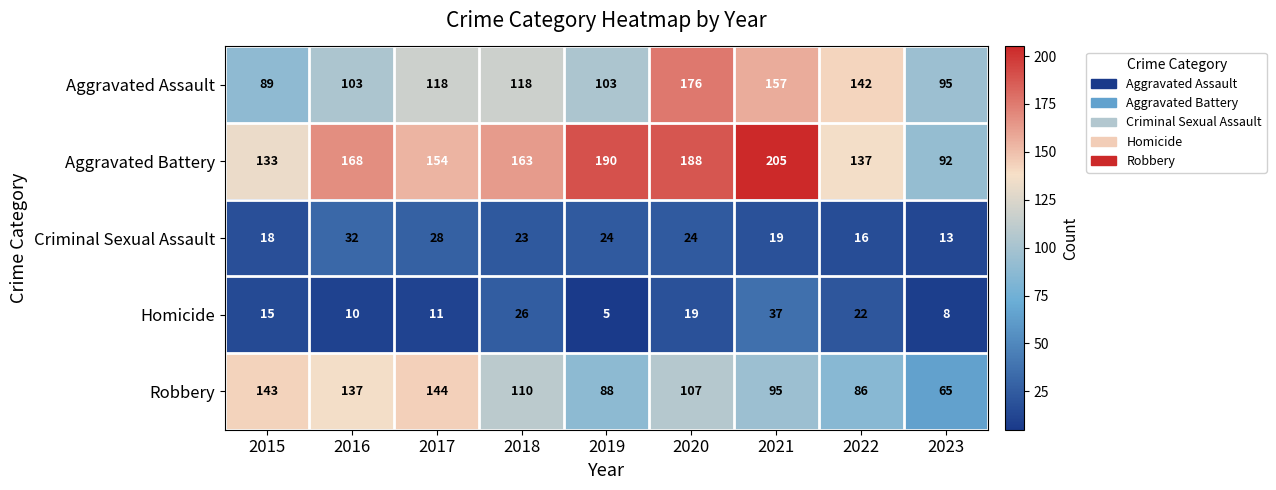

What is the difference between the highest and lowest values at 2021?

186